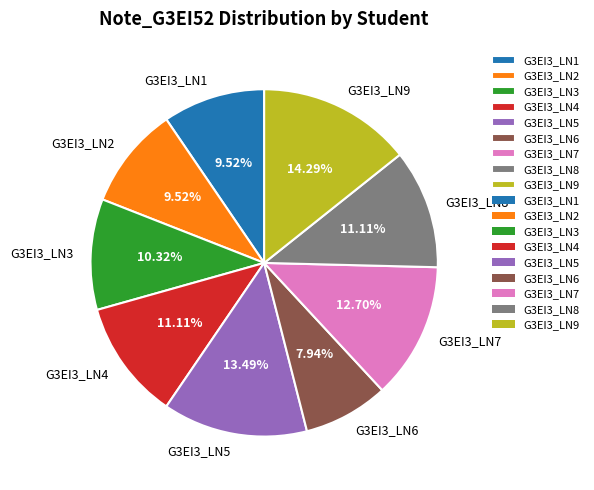

Do G3EI3_LN4 and G3EI3_LN6 together represent more than half of the pie?

No